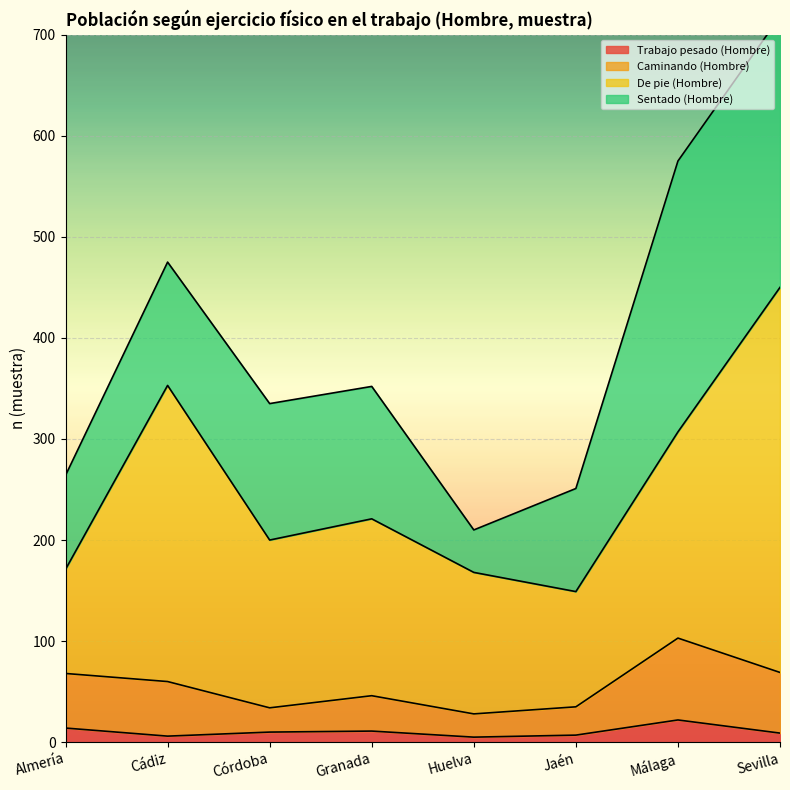

What is the maximum value for Trabajo pesado (Hombre)?

22